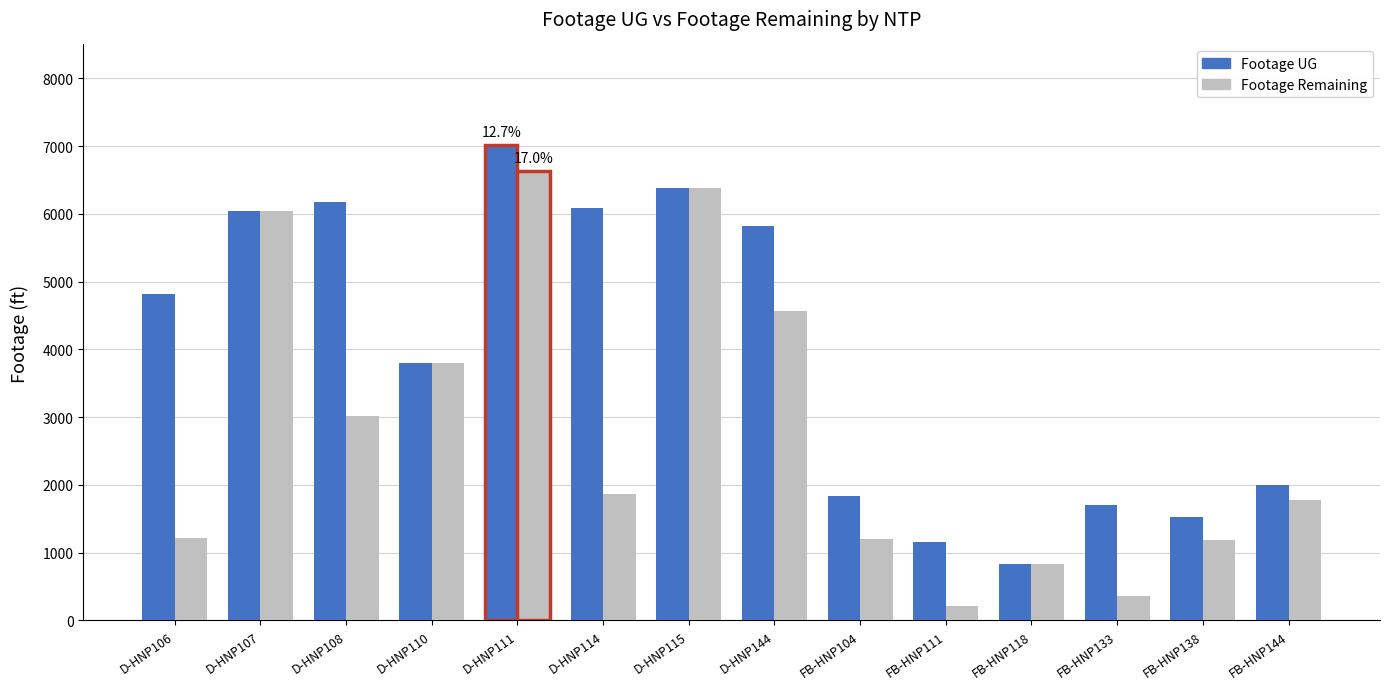

At which category is the sum across all series the highest?

D-HNP111